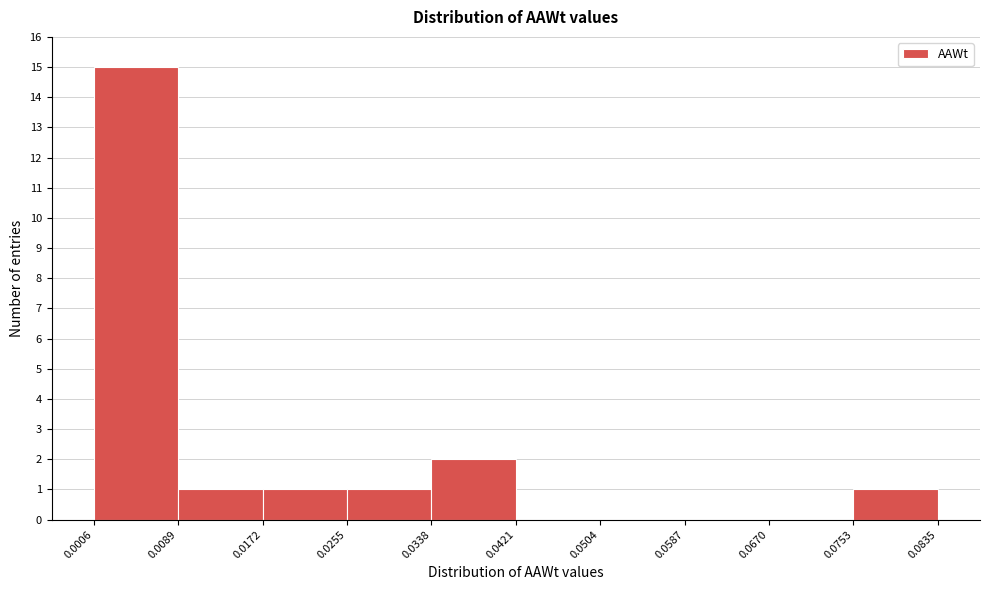

Reading left to right, list every bar in this chart as the range it spans on the x-axis followed by its height. The values are not printed on the chart, so give them approximately, as read against the axis.

0.0006 to 0.0089: 15
0.0089 to 0.0172: 1
0.0172 to 0.0255: 1
0.0255 to 0.0338: 1
0.0338 to 0.0421: 2
0.0421 to 0.0504: 0
0.0504 to 0.0587: 0
0.0587 to 0.0670: 0
0.0670 to 0.0753: 0
0.0753 to 0.0835: 1